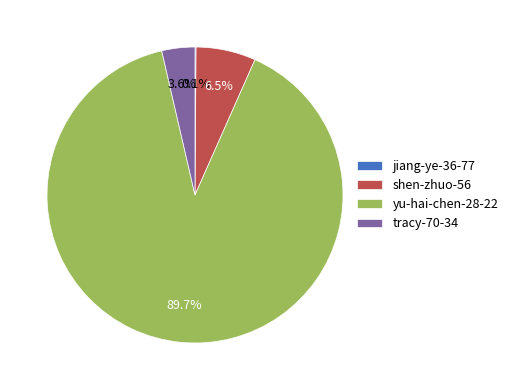

Which slice represents more than half of the pie?

yu-hai-chen-28-22